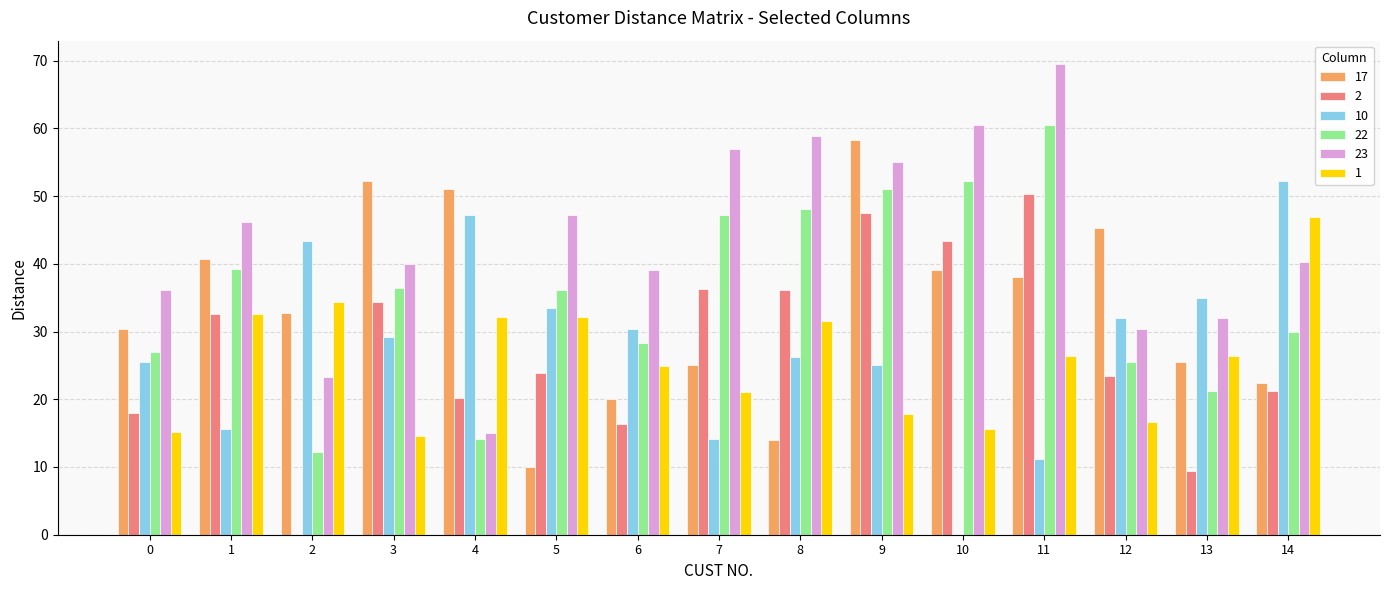

How many groups of bars are there?

15